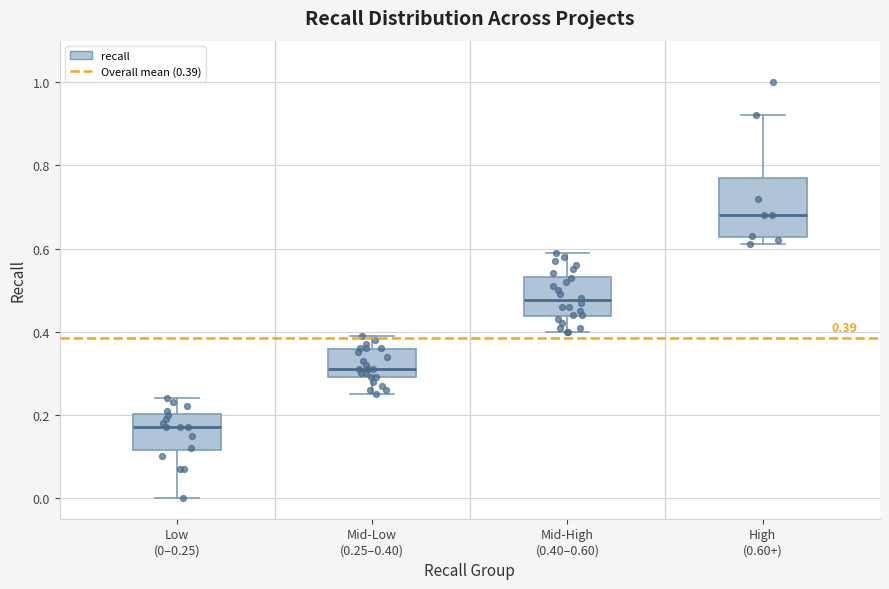

Which box's median line is the lowest?

Low (0–0.25)